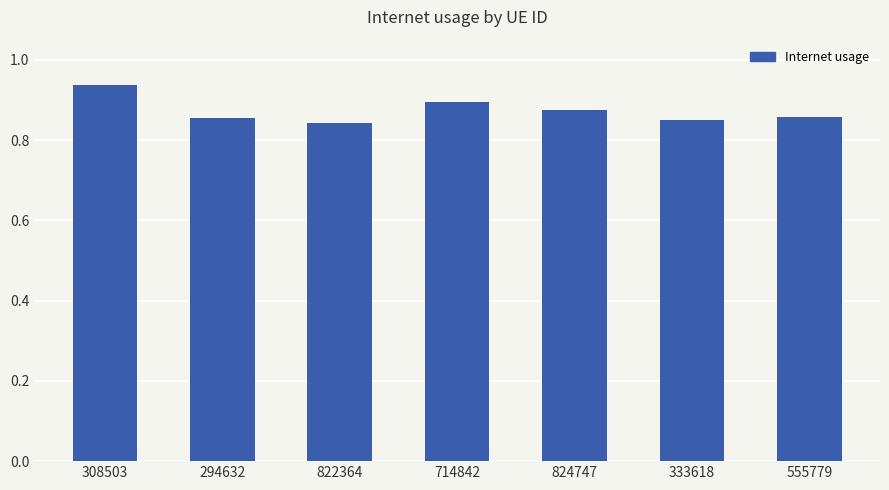

Count the values in the range 0 to 1.

7